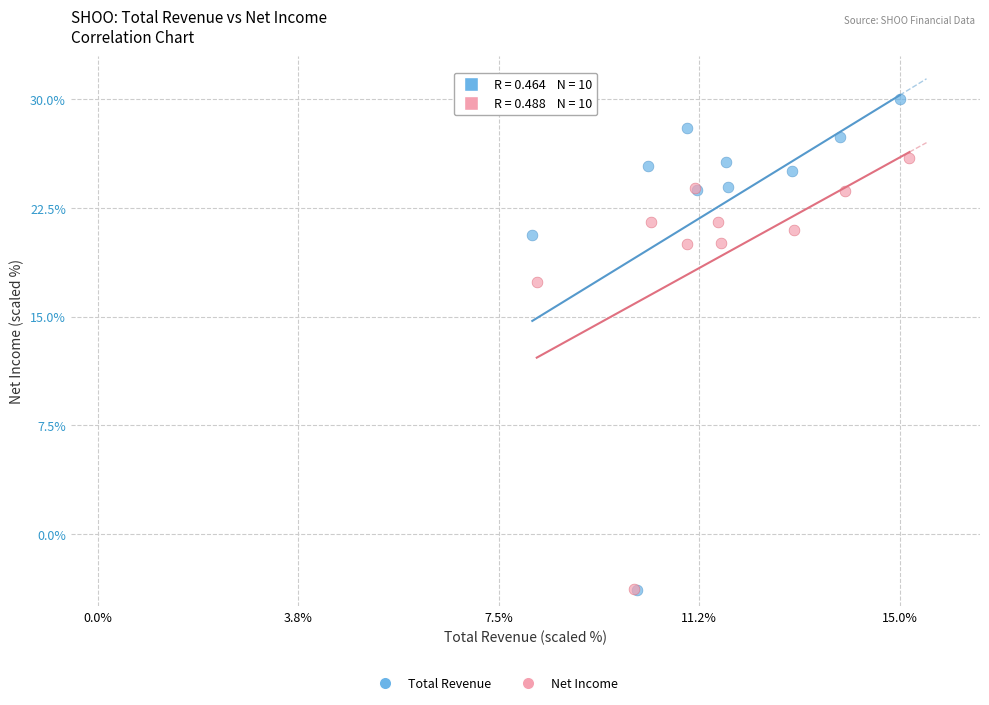

Which series has the largest Y range (max minus min)?

Total Revenue